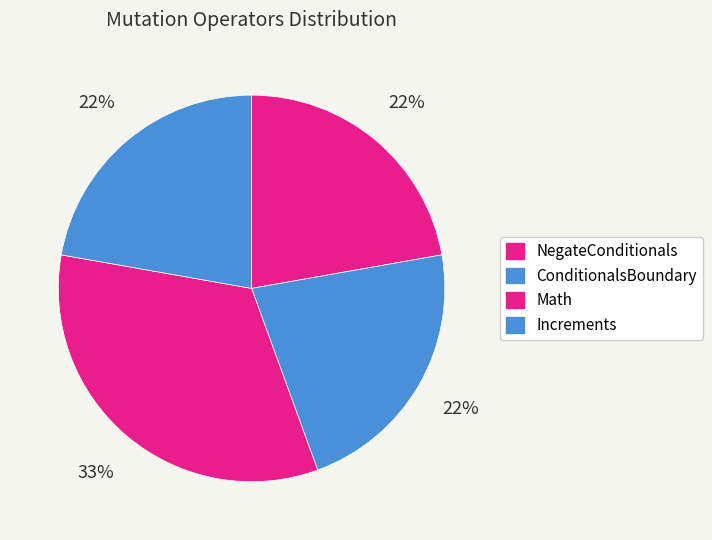

What portion of the pie excludes Math?

66.7%